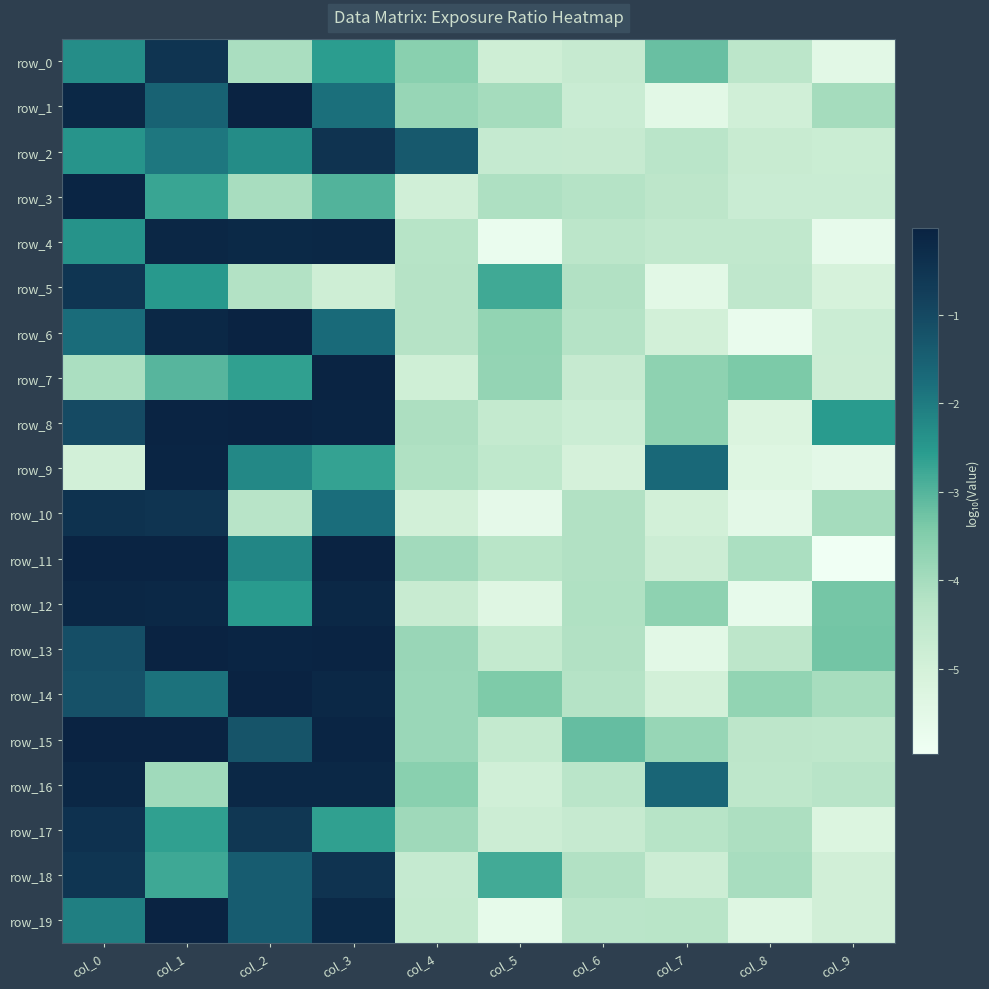

Where is row_2 nearest to the value -2?

col_1